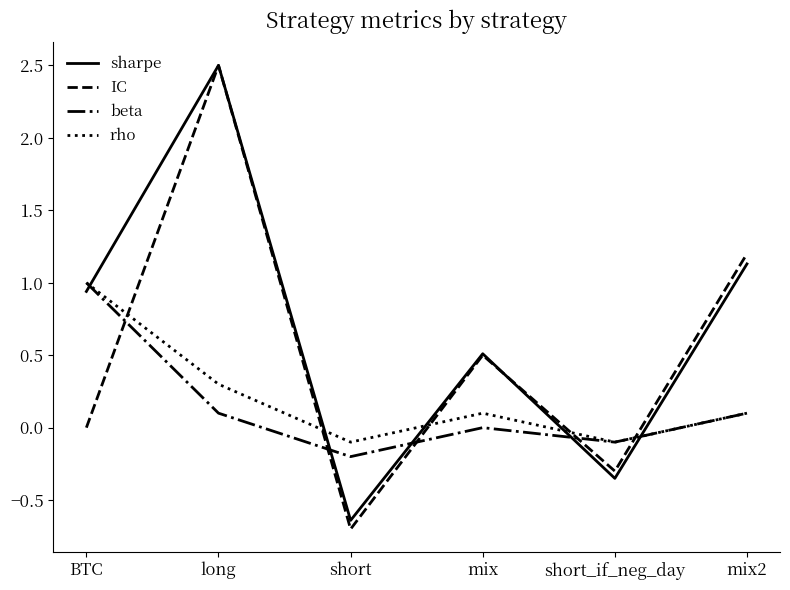

What is the average value of the sharpe series?

0.7